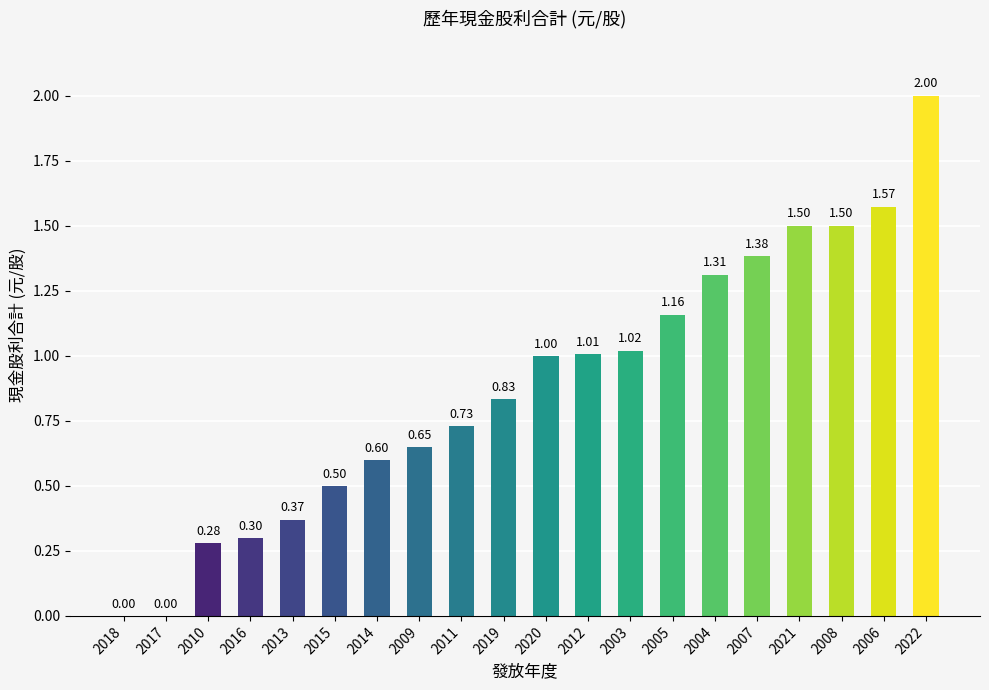

What is the sum of all values?

17.7